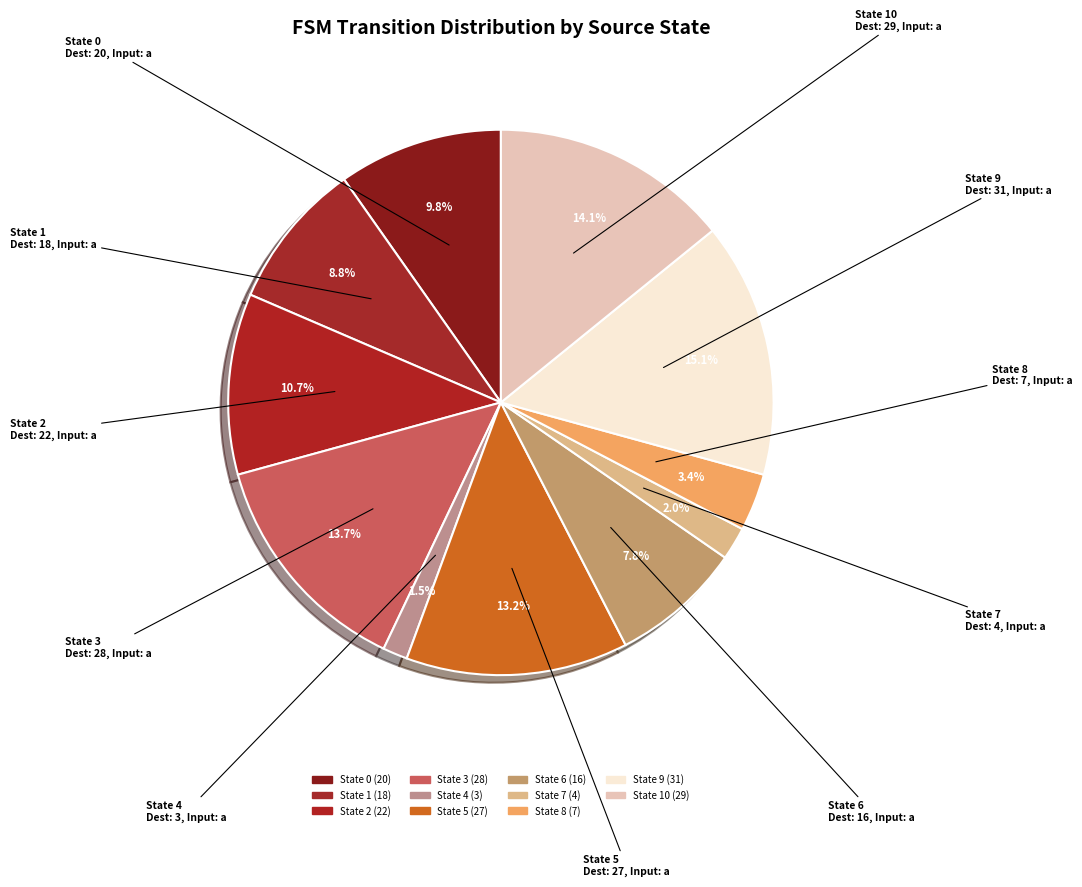

Which slice is the largest?

State 9